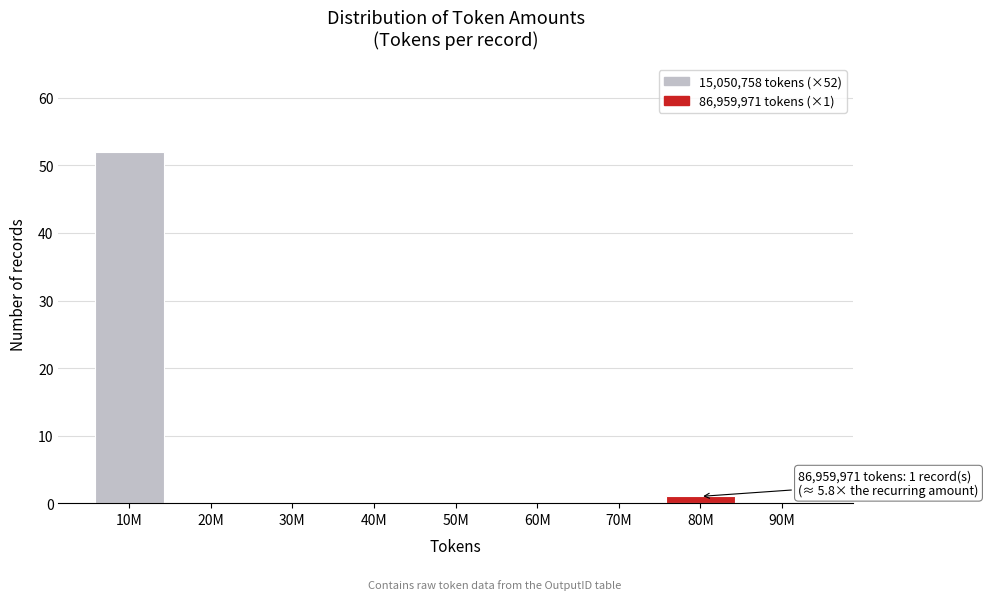

Reading left to right, extract all data points from this chart.

10M=52	20M=0	30M=0	40M=0	50M=0	60M=0	70M=0	80M=1	90M=0